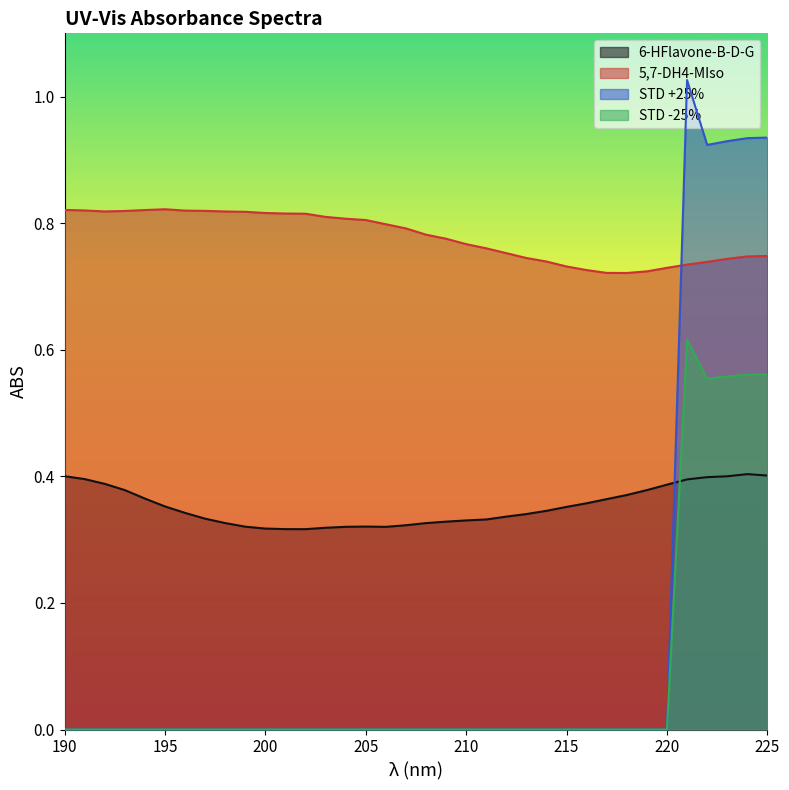

In 6-HFlavone-B-D-G, how many points are higher than both neighbors (excluding endpoints)?

2